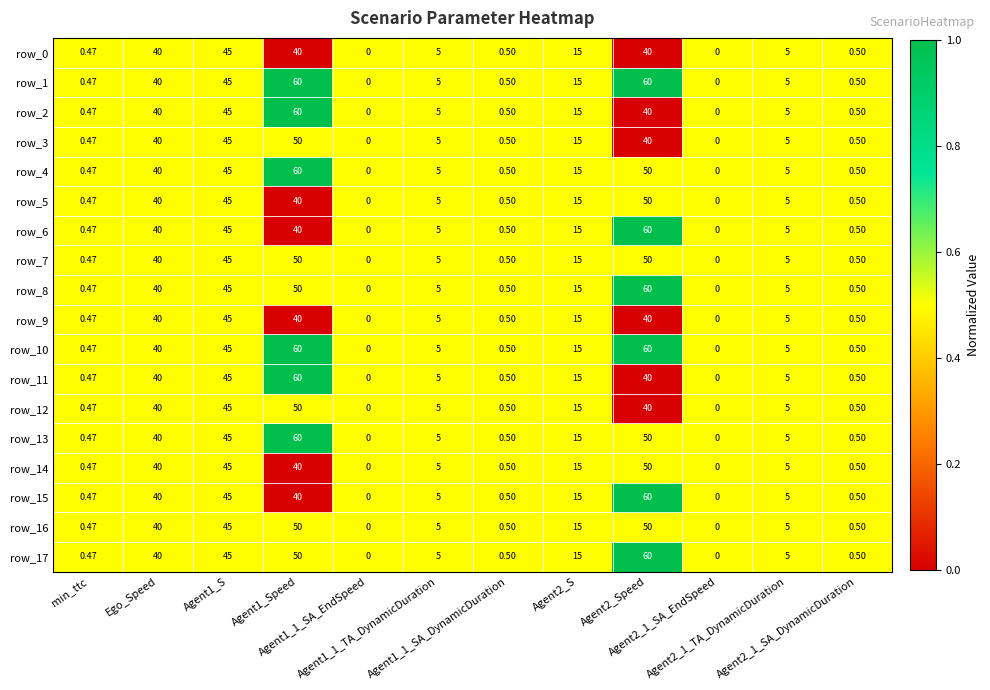

What is the total value across all series at Agent1_Speed?

900.0